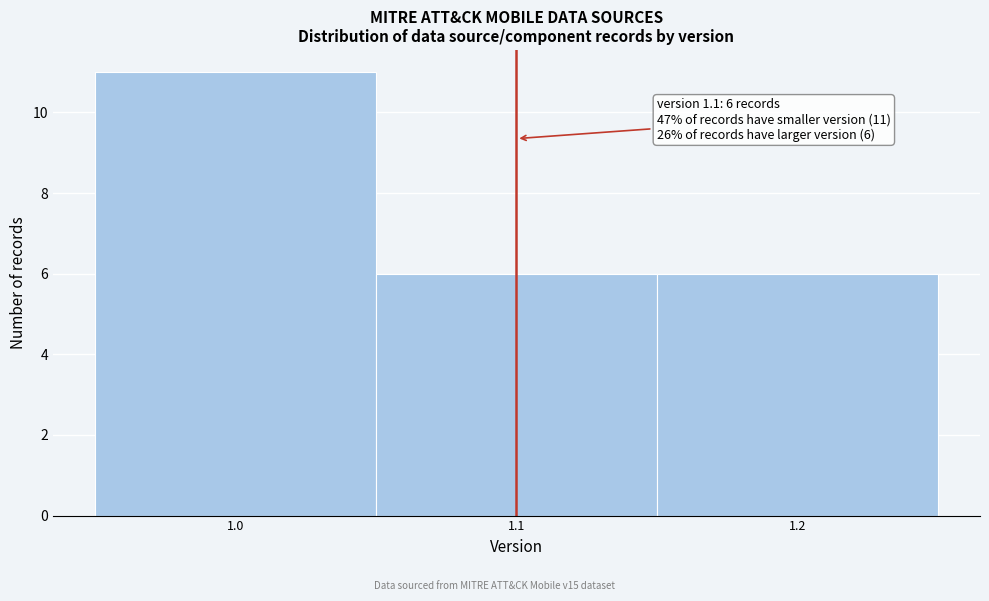

Which range on the x-axis has the tallest bar?

0.95 to 1.05